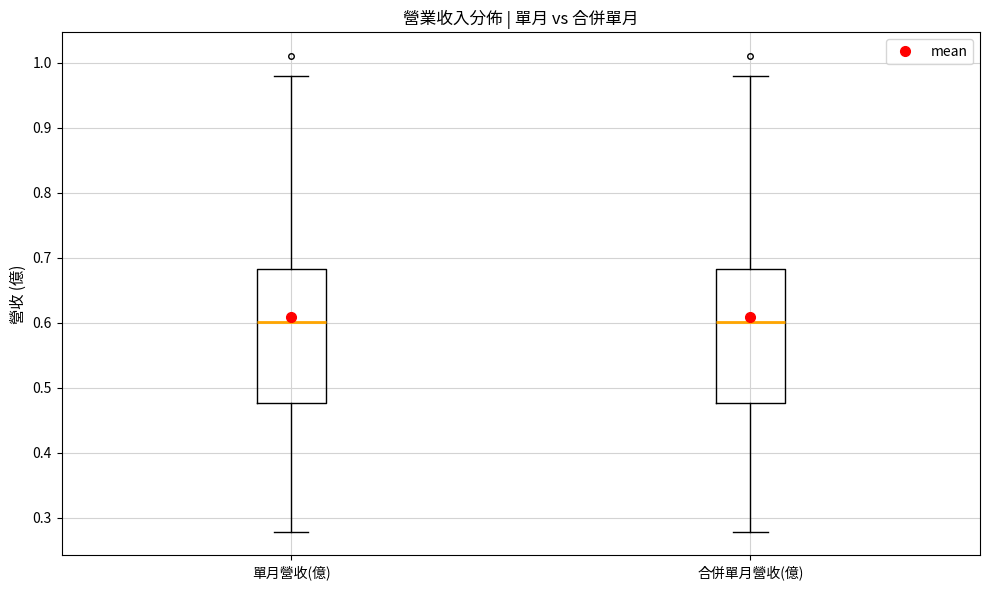

Reading left to right, transcribe this box plot: for each box, give where its median line is, the range the box spans, and where its two whiskers end, as read against the y-axis. The values are not printed on the chart, so give them approximately, as read against the axis.

單月營收(億): median 0.60, box 0.48 to 0.68, whiskers 0.28 to 0.98
合併單月營收(億): median 0.60, box 0.48 to 0.68, whiskers 0.28 to 0.98